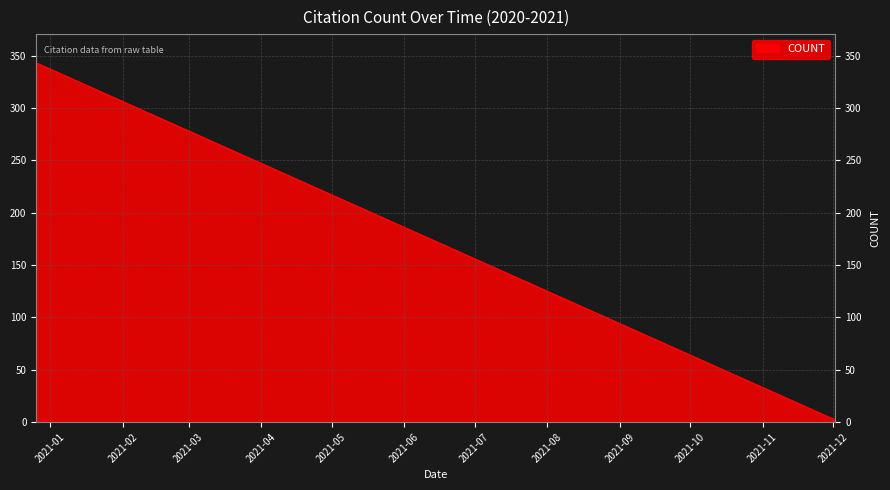

What is the label of the 1st point from the left?

2020-12-26